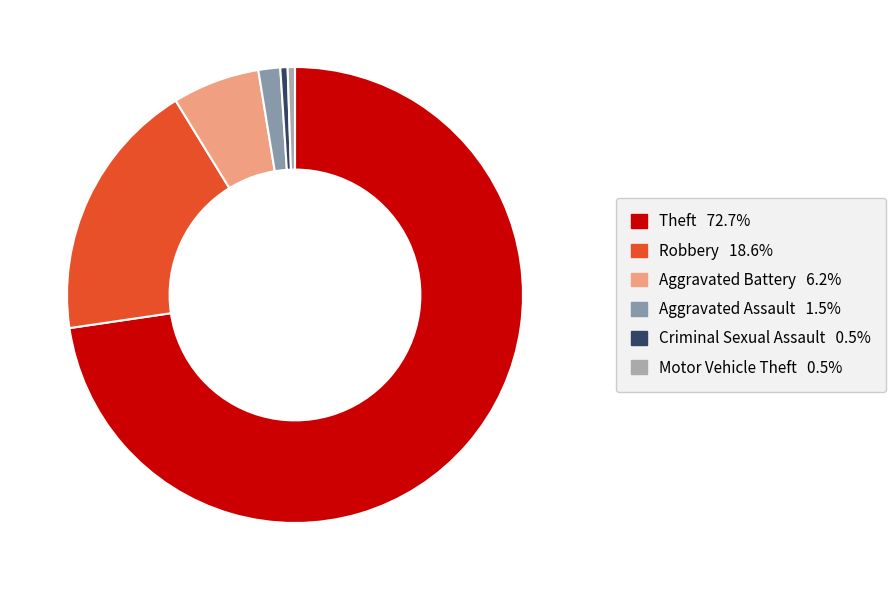

To the nearest percent, what percentage of the pie is Theft?

73%